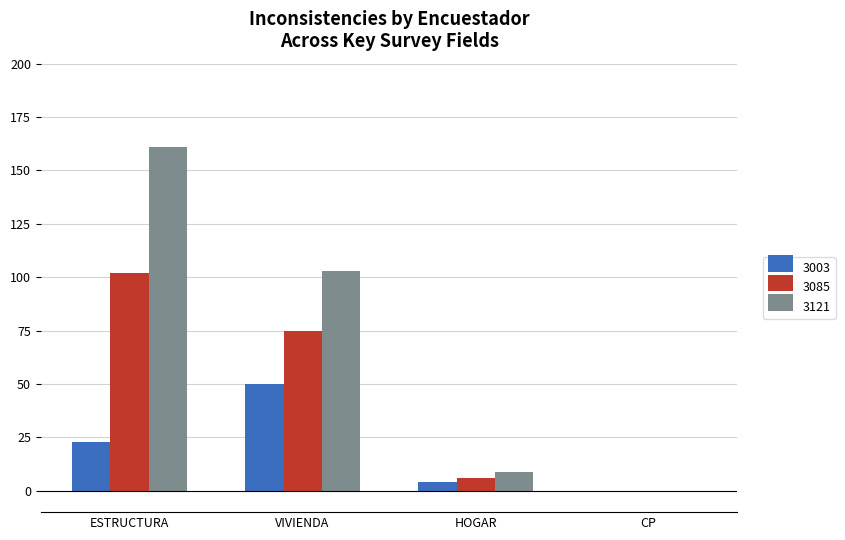

Where is 3085 nearest to the value 51?

VIVIENDA